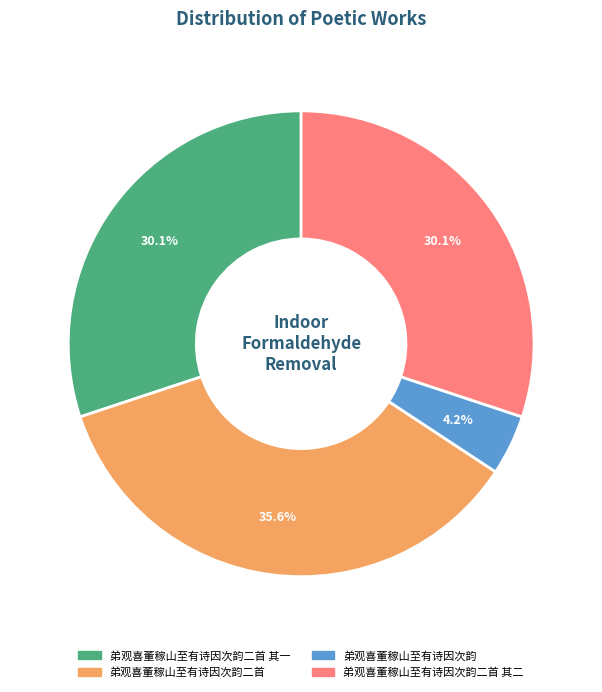

Do 弟观喜董稼山至有诗因次韵二首 其一 and 弟观喜董稼山至有诗因次韵二首 together represent more than half of the pie?

Yes